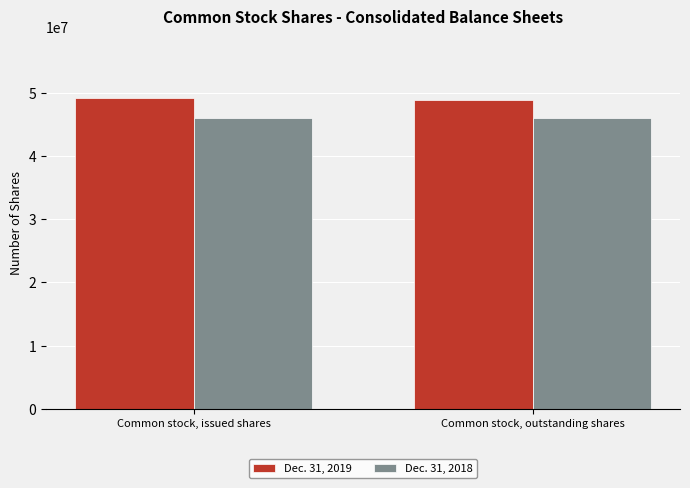

What is the value of the Dec. 31, 2019 bar at the 1st from the left?

49081457